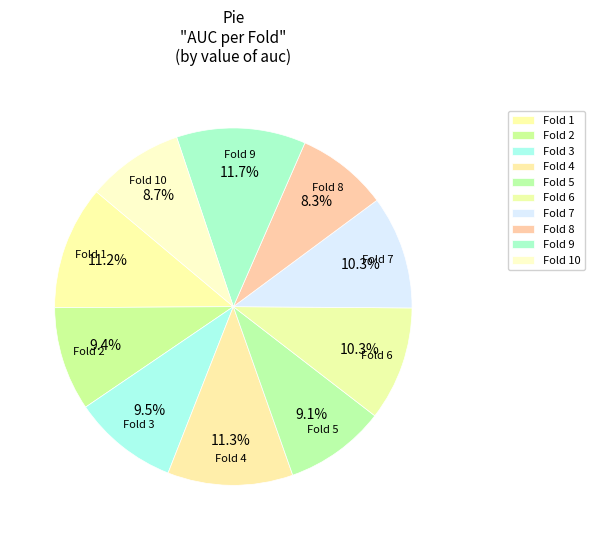

Count the number of slices in the pie.

10